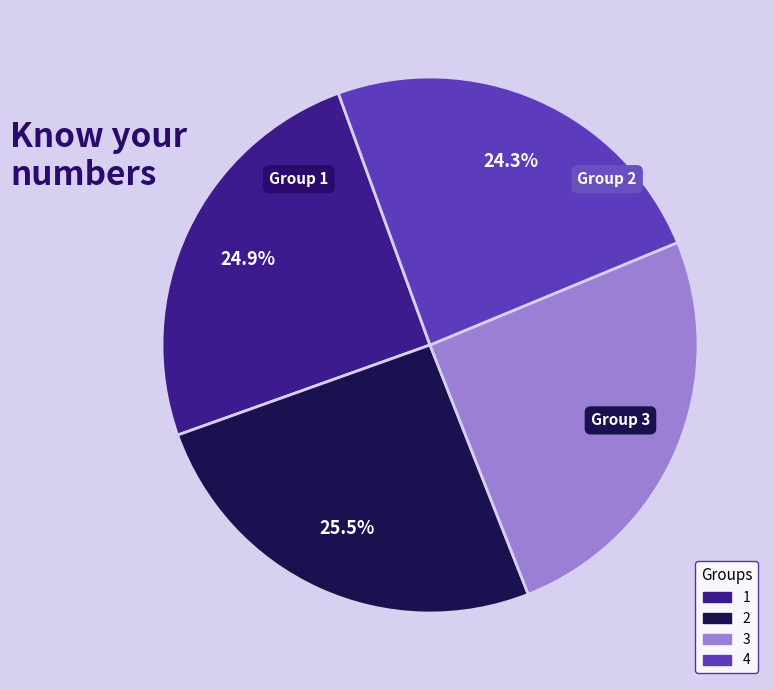

To the nearest percent, what is the average slice percentage?

25%